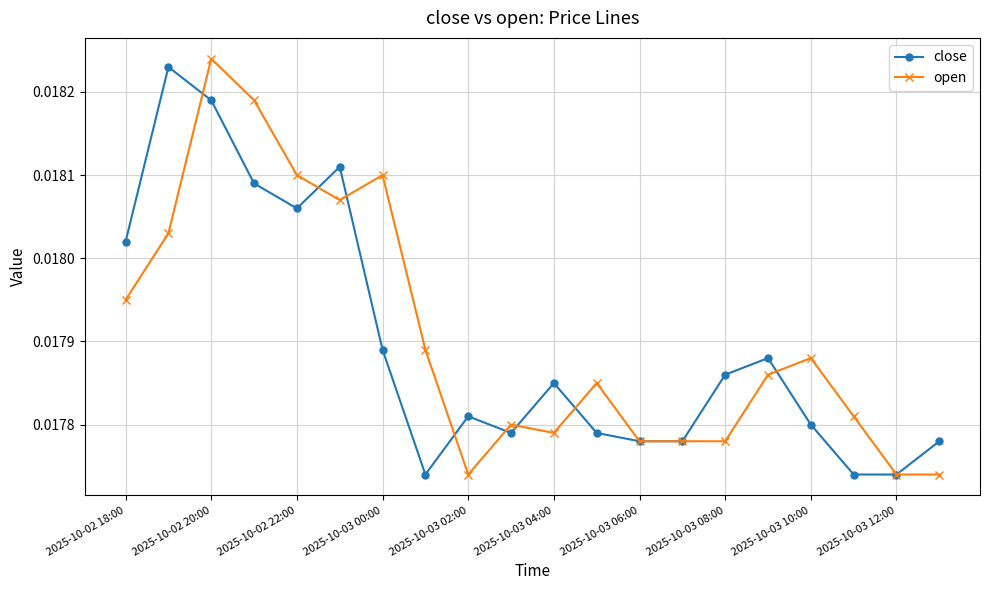

Count the open values in the range 0 to 1.

20